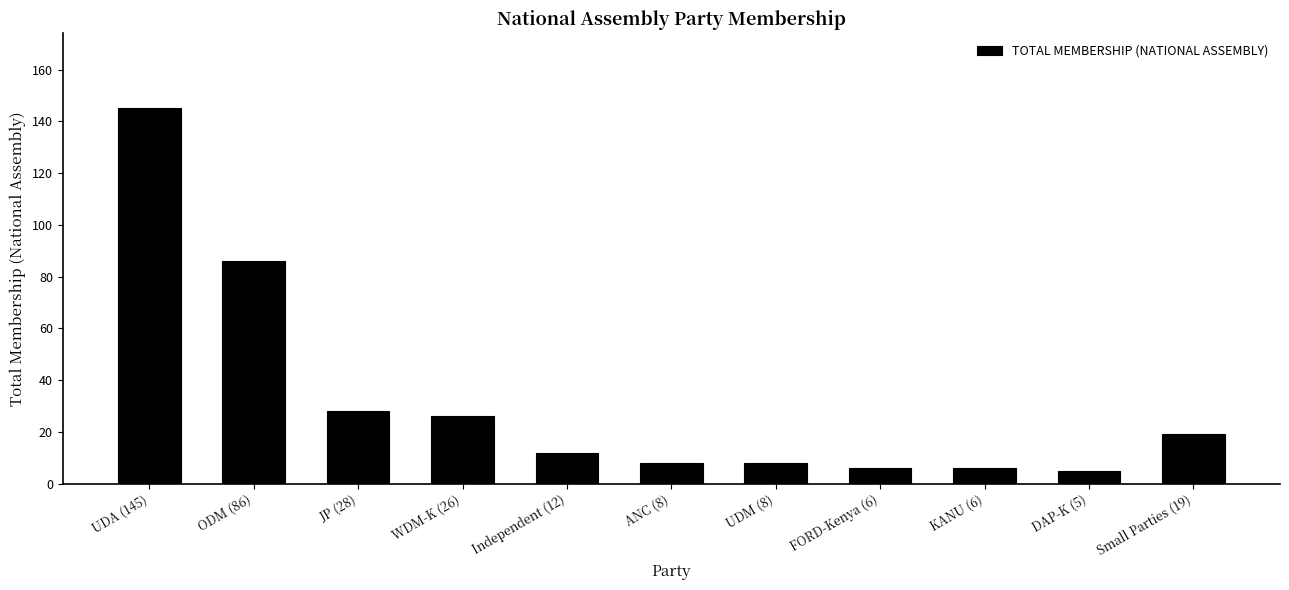

What is the average value?

32